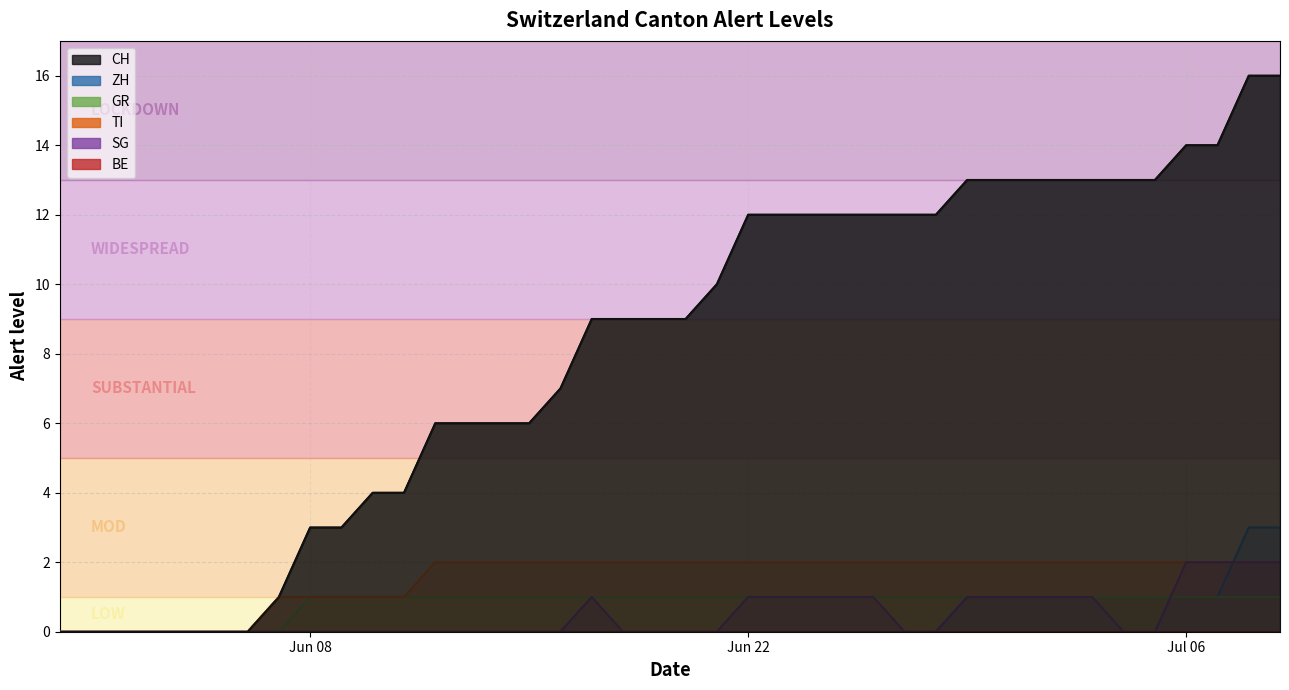

How many categories are shown in the chart?

40